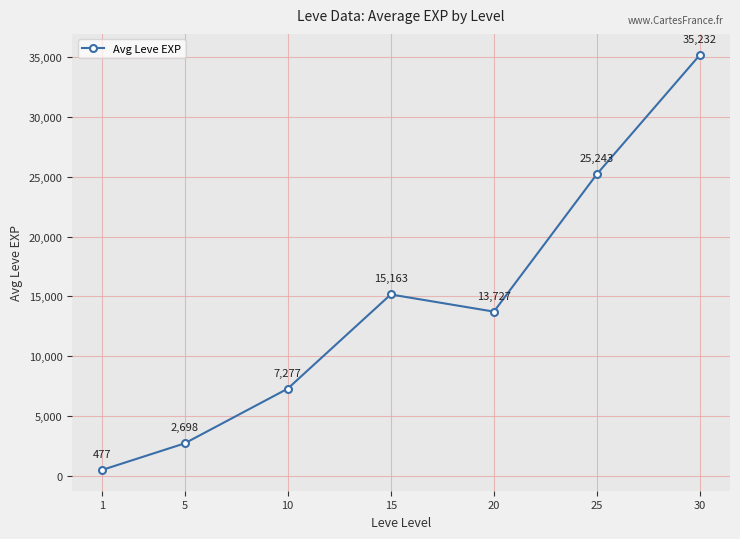

Between 1 and 25, which is larger?

25